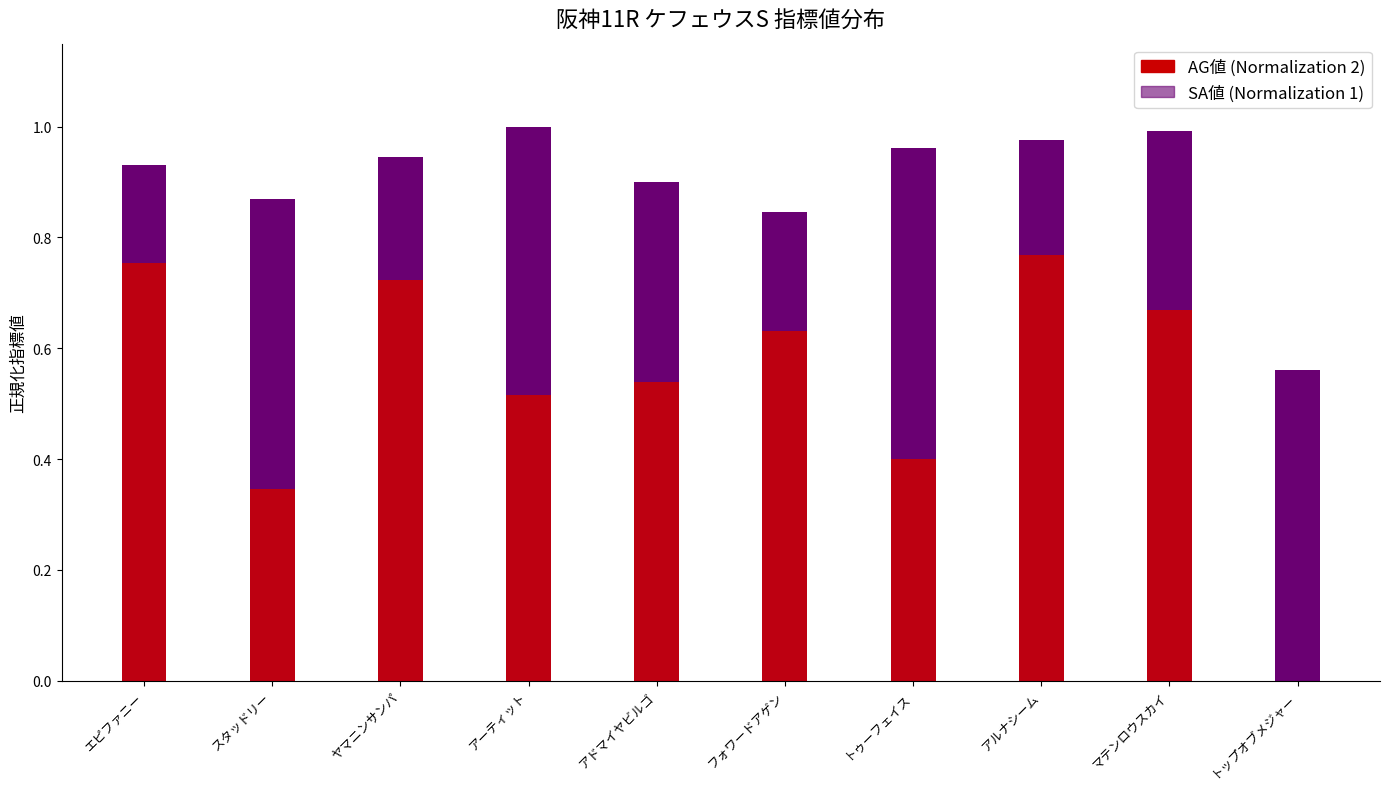

How many groups of bars are there?

10